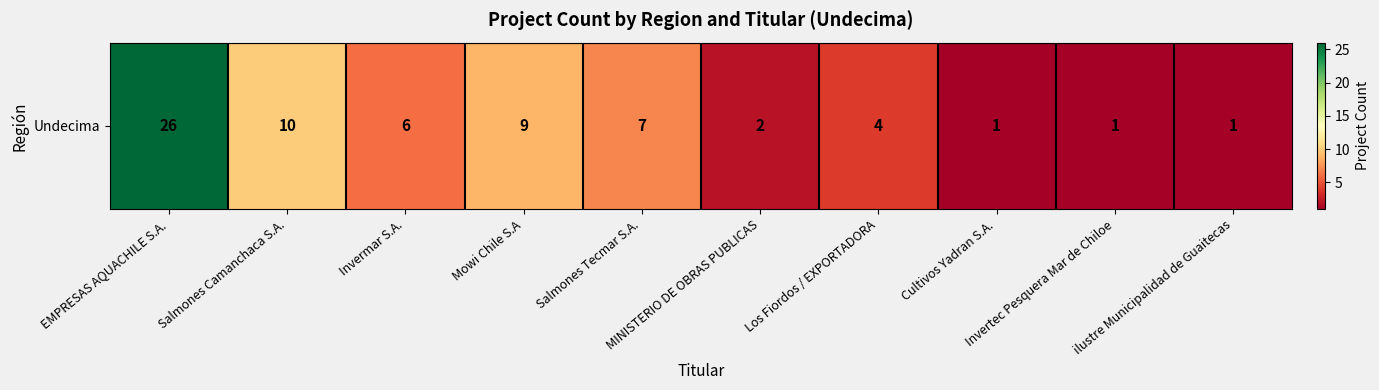

Reading right to left, what are all the values shown in this chart?

1	1	1	4	2	7	9	6	10	26